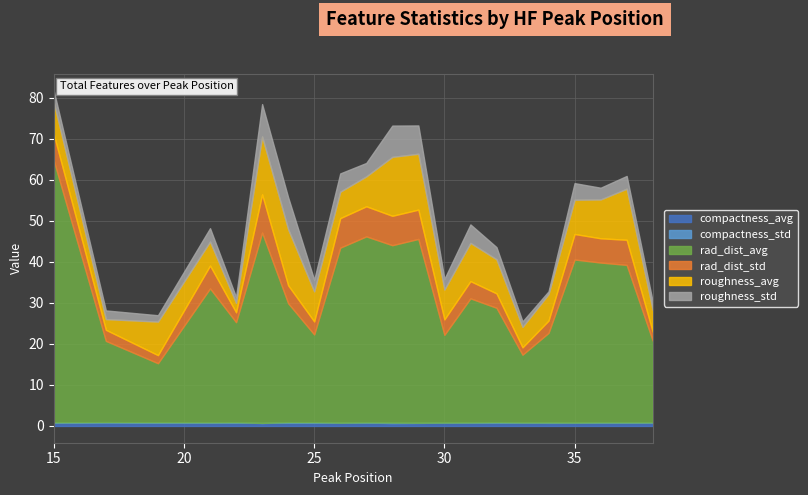

True or false: rad_dist_avg and rad_dist_std cross at least once.

False